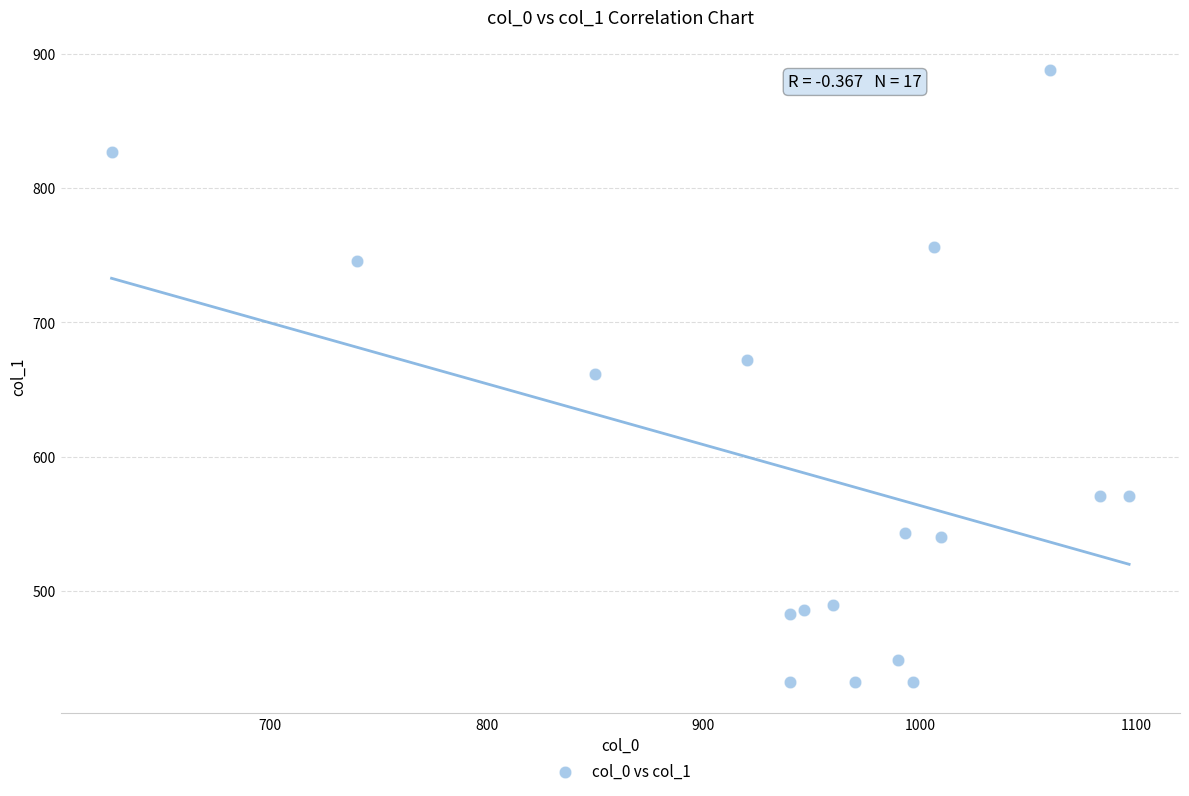

What is the range of X values (max minus min)?

470.0